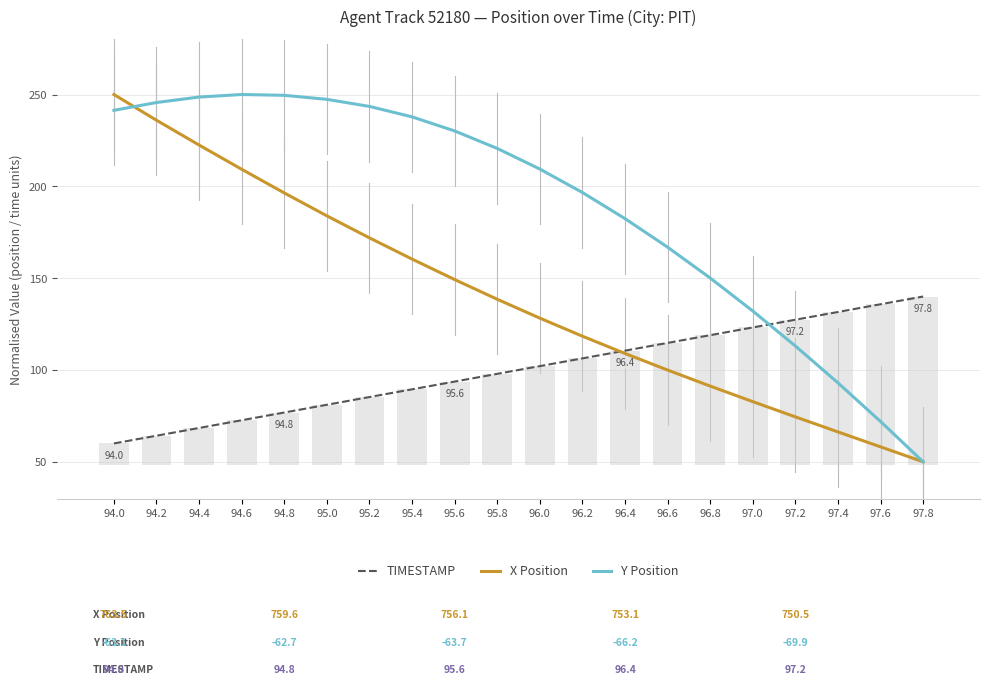

The Y Position series shows 248.6 at 94.4. True or false?

True